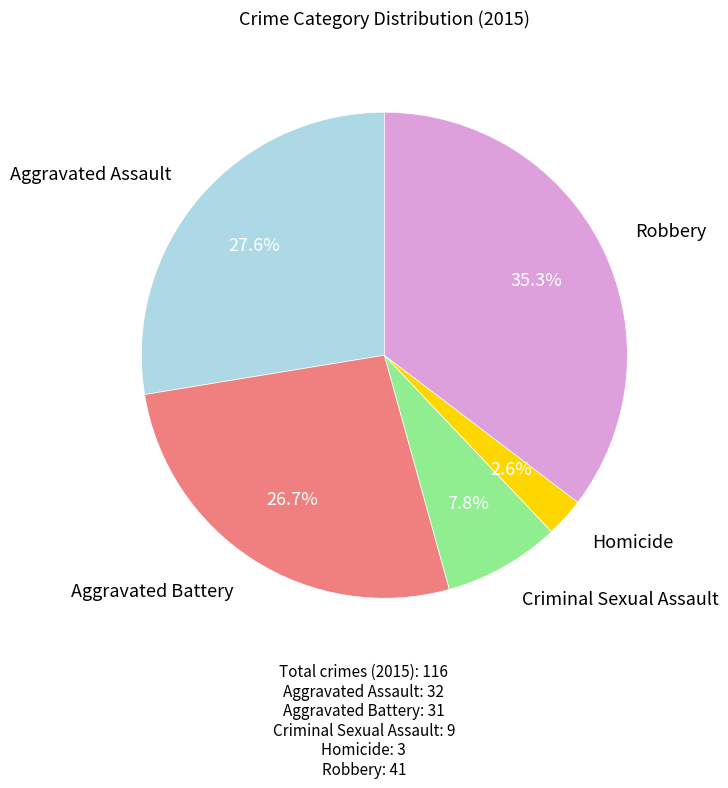

Does any single category account for the majority?

No